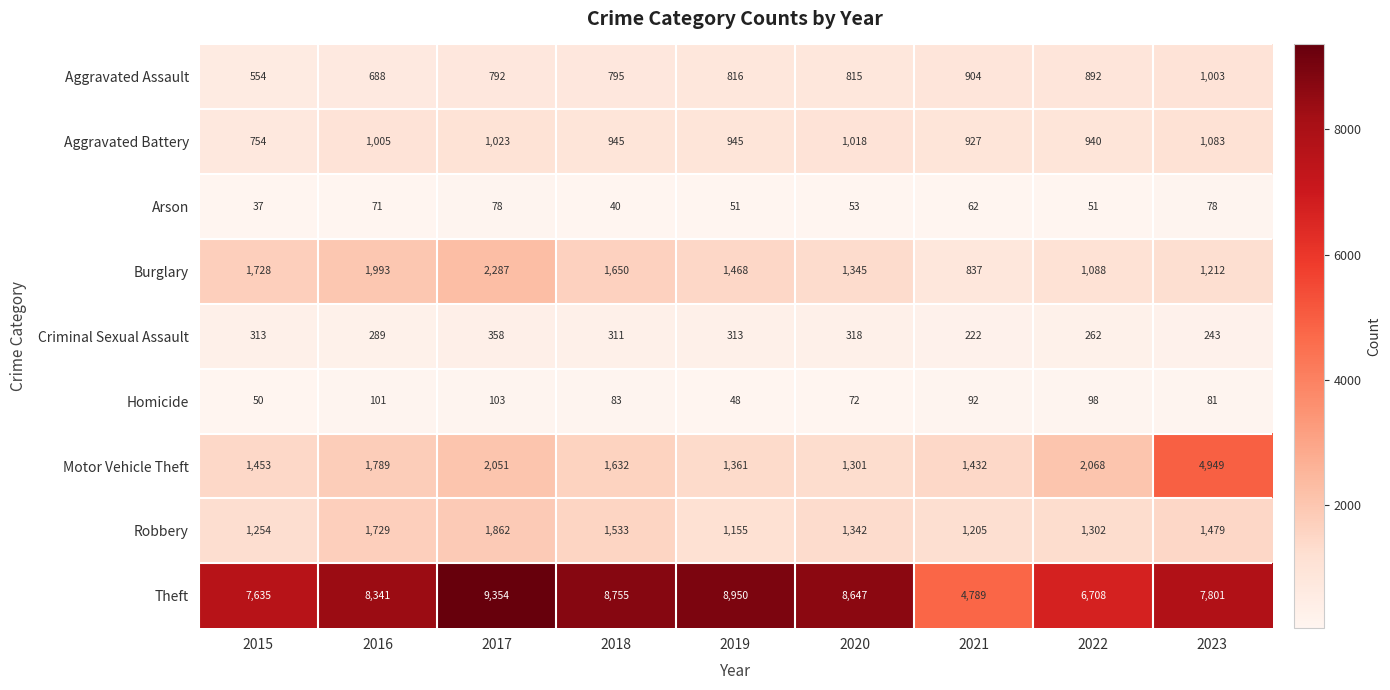

At which category is the sum across all series the highest?

2023